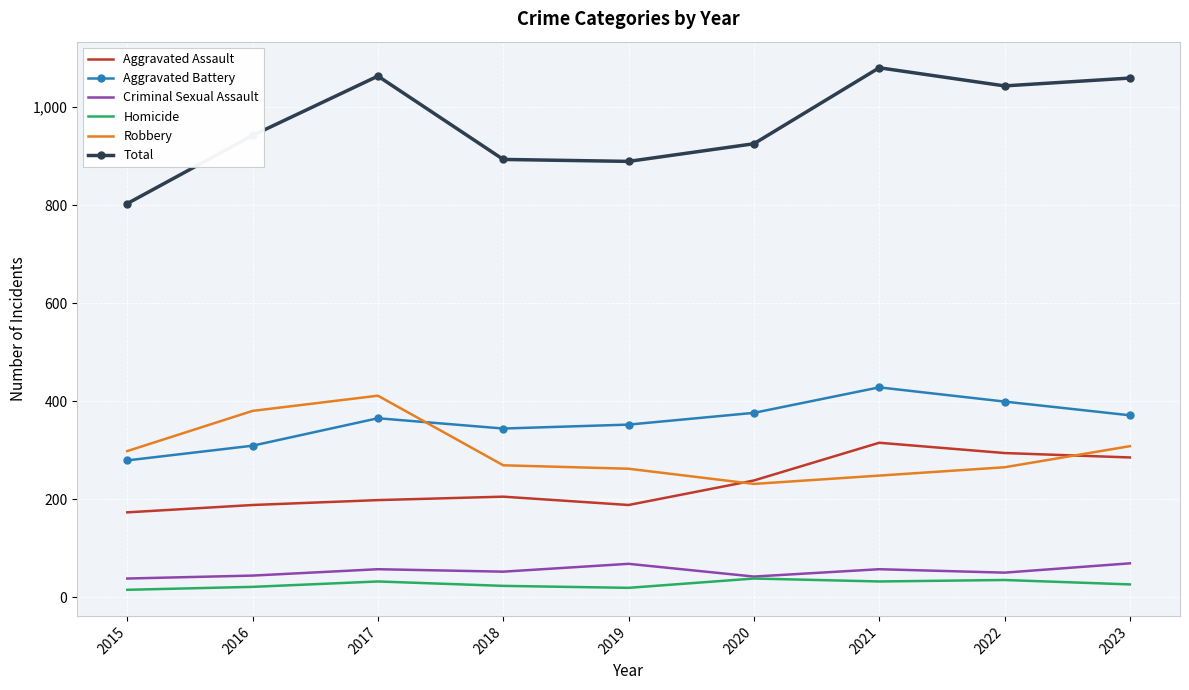

Read the Aggravated Battery value at 2015, to the nearest 50.

300